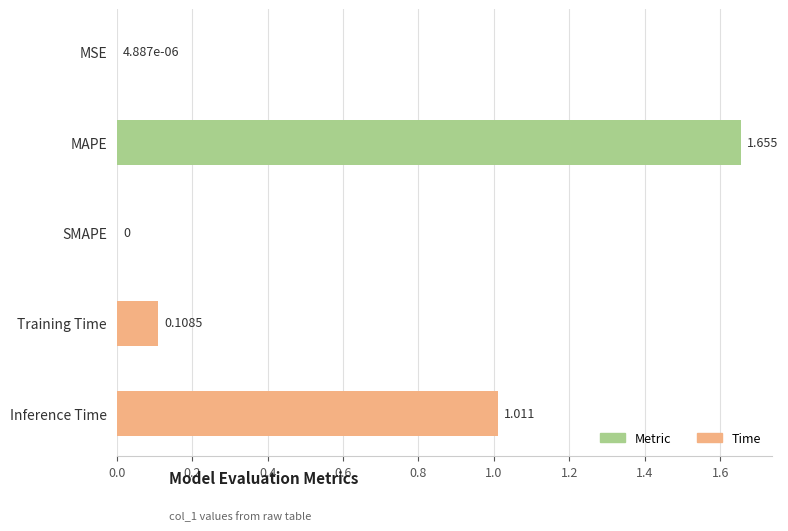

Which label corresponds to the largest value in the chart?

MAPE